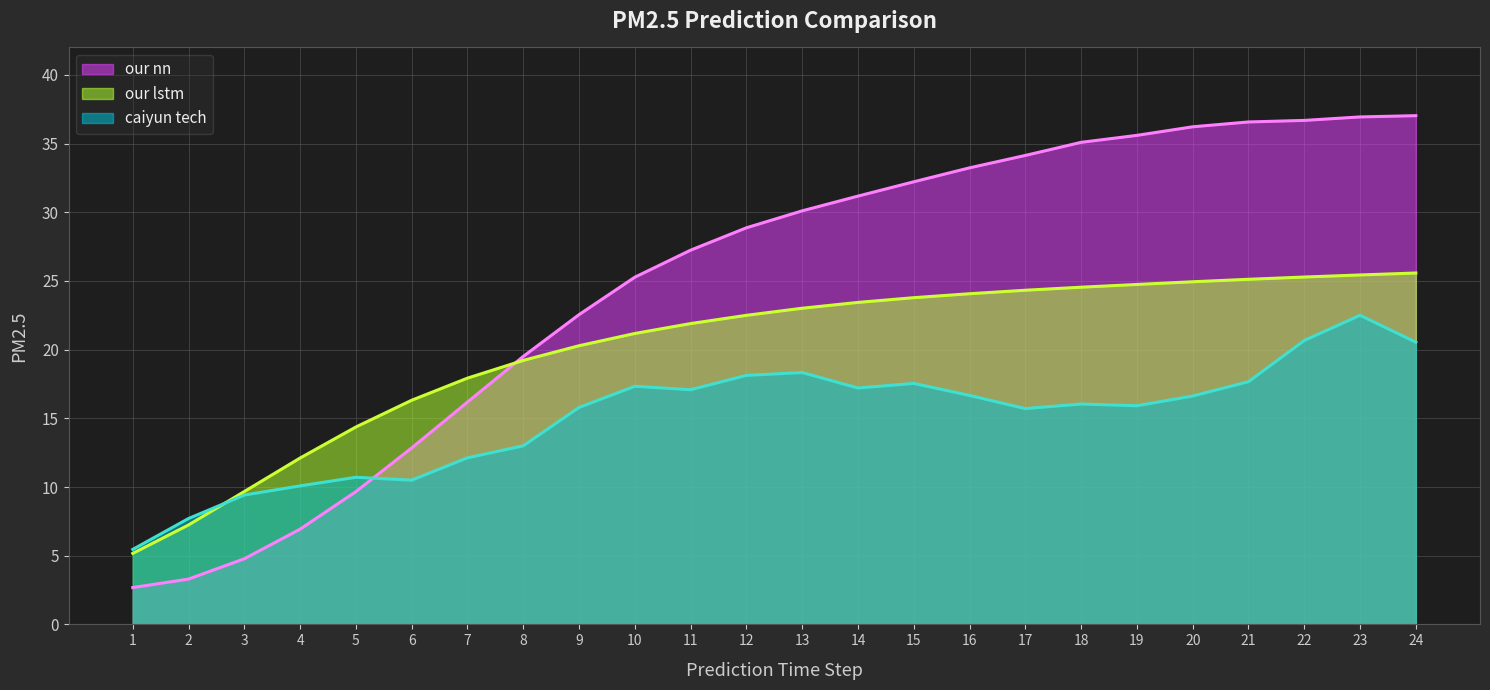

What is the value of the our nn point at the 8th from the left?

19.5